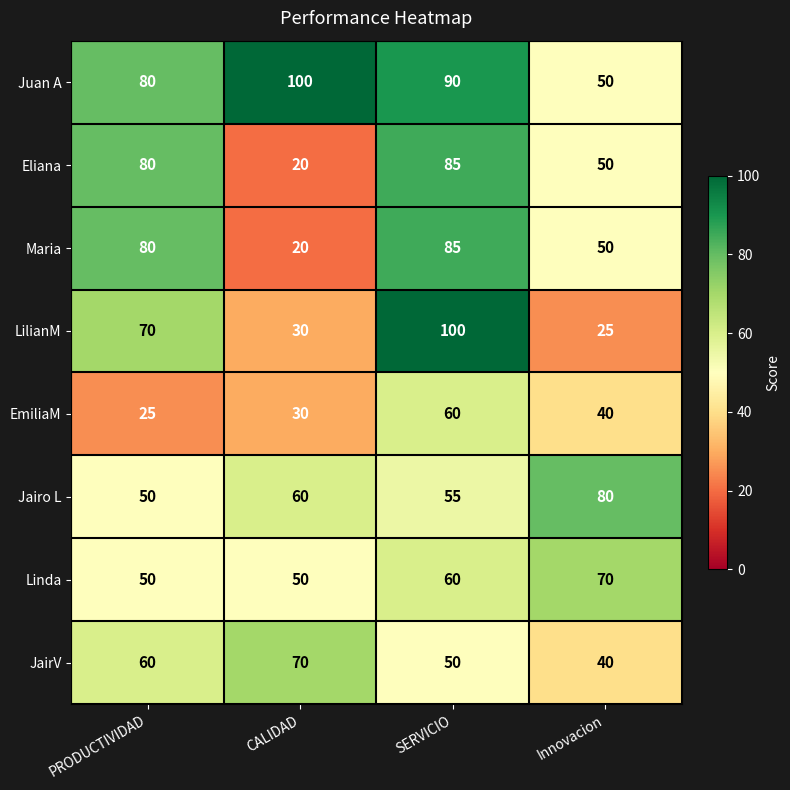

What is the average value of the Eliana series?

59